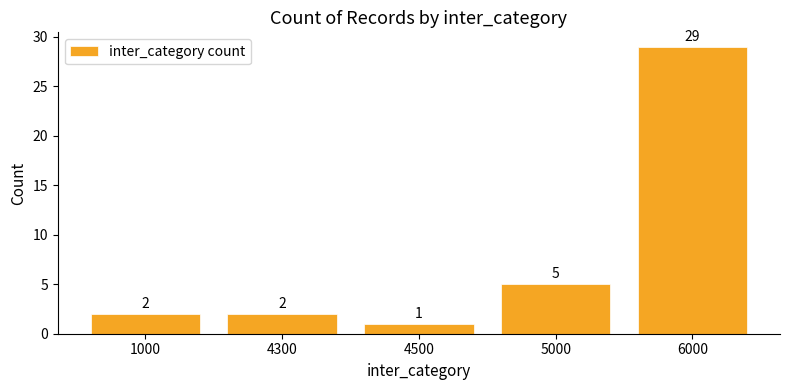

What is the value of the 3rd bar from the left?

1